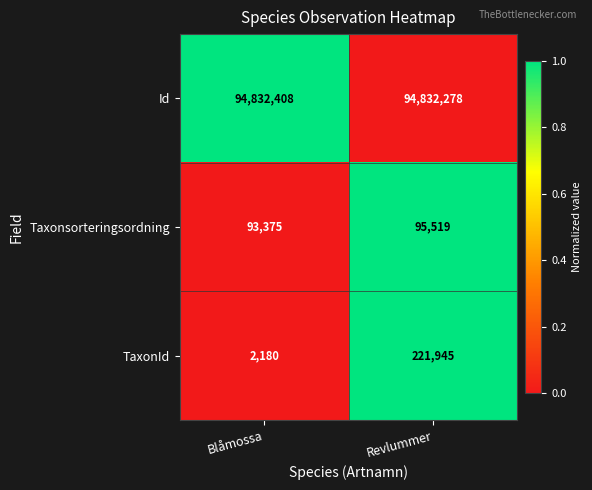

The TaxonId series shows 381688 at Revlummer. True or false?

False